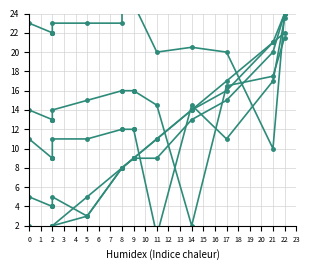

Between 11 and 2, which is larger?

11